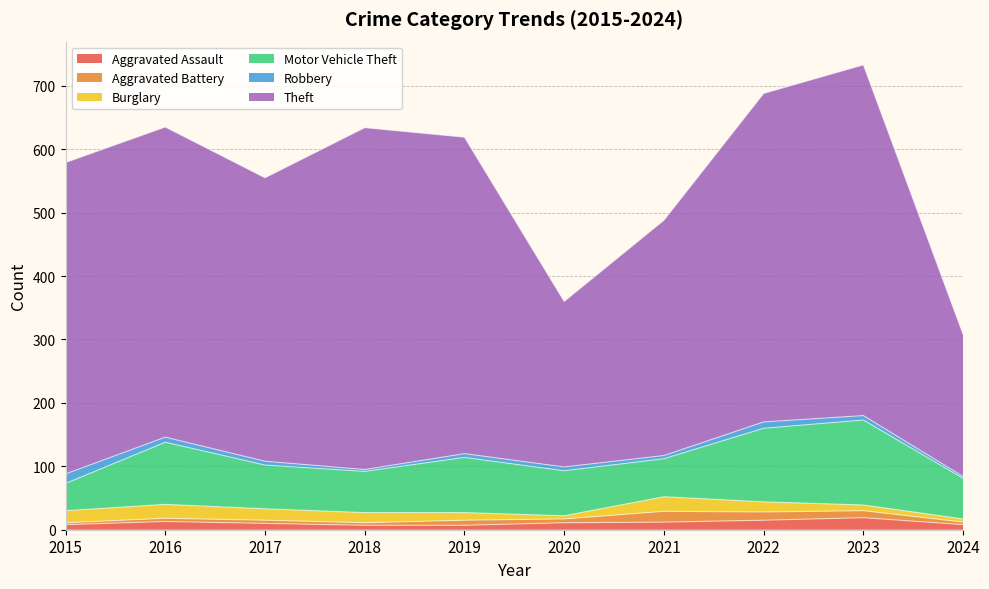

At which category is the sum across all series the highest?

2023